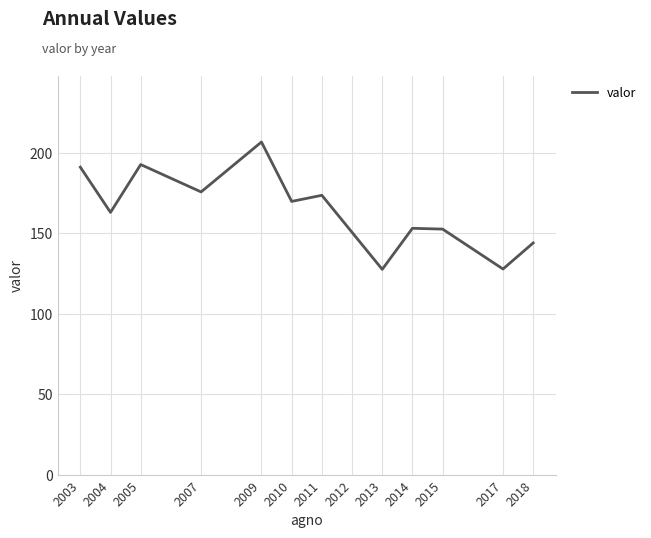

What is the change in value from 2013 to 2014?

+25.5